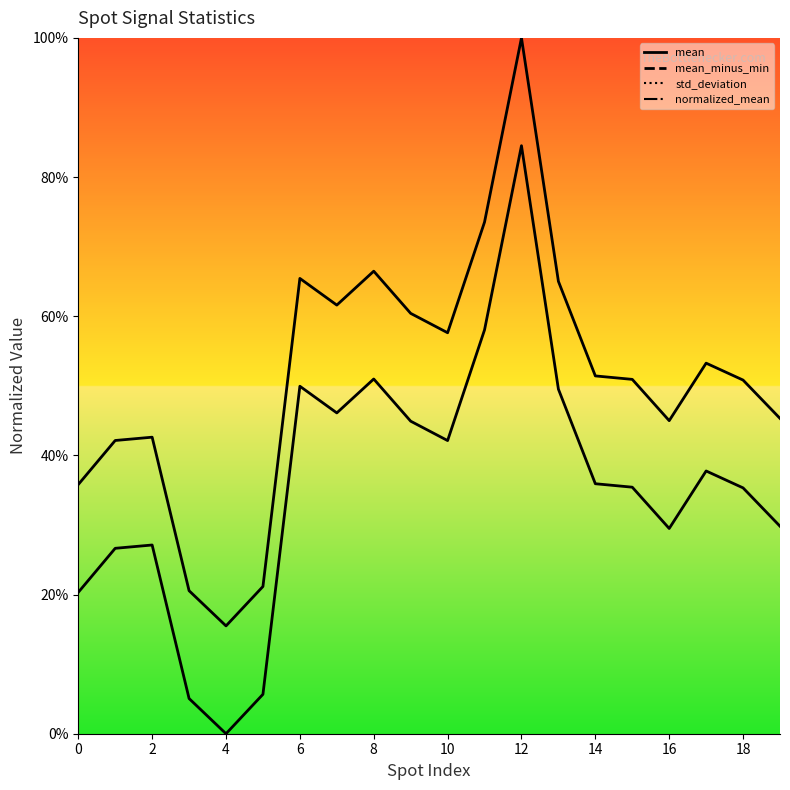

In mean, how many points are higher than both neighbors (excluding endpoints)?

5